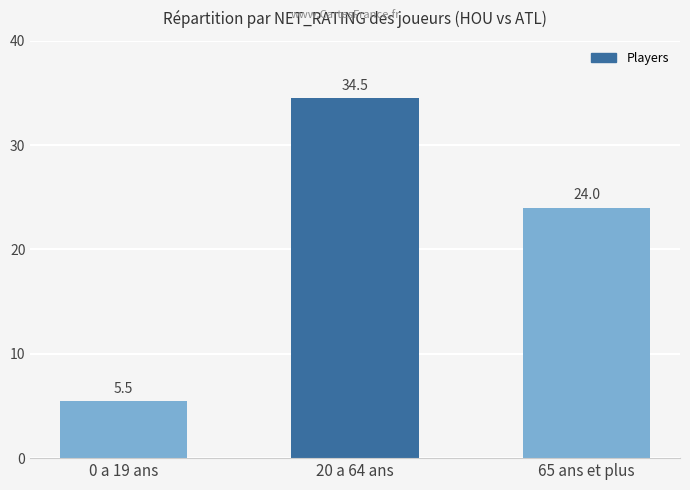

How many series are shown in this chart?

1